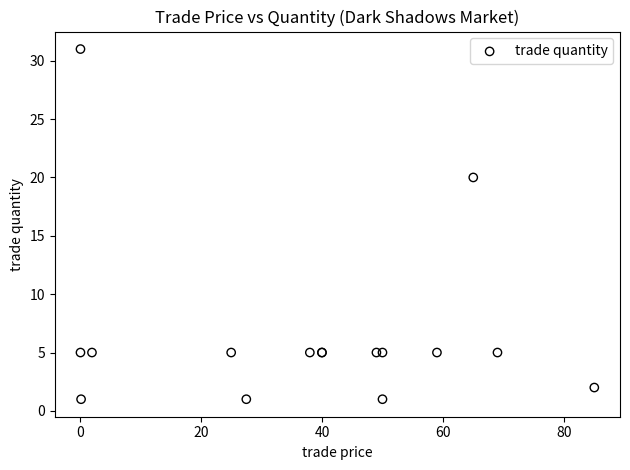

What Y value in the scatter plot is closest to 16?

20